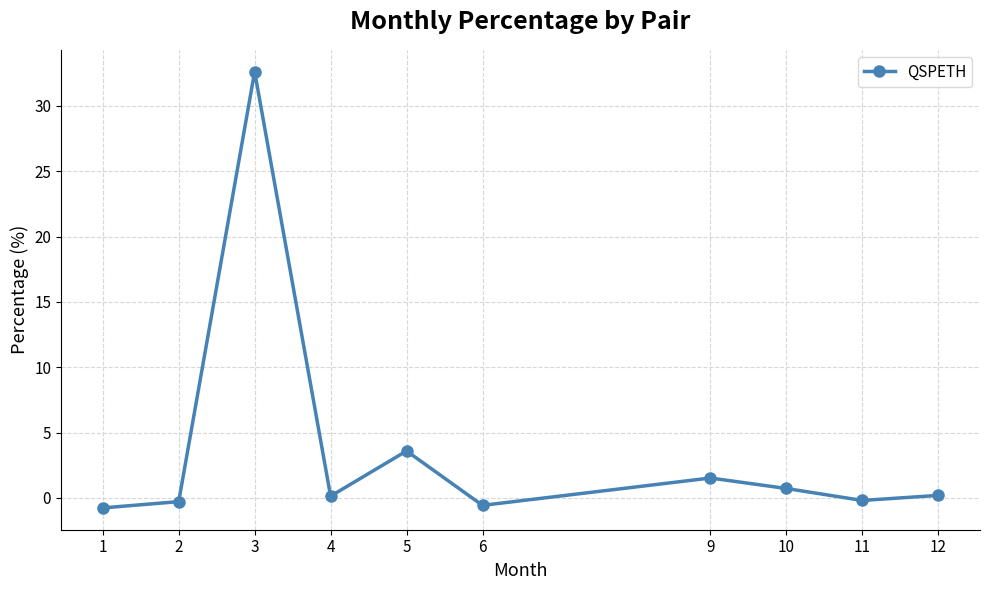

Where is the data nearest to the value 15?

5